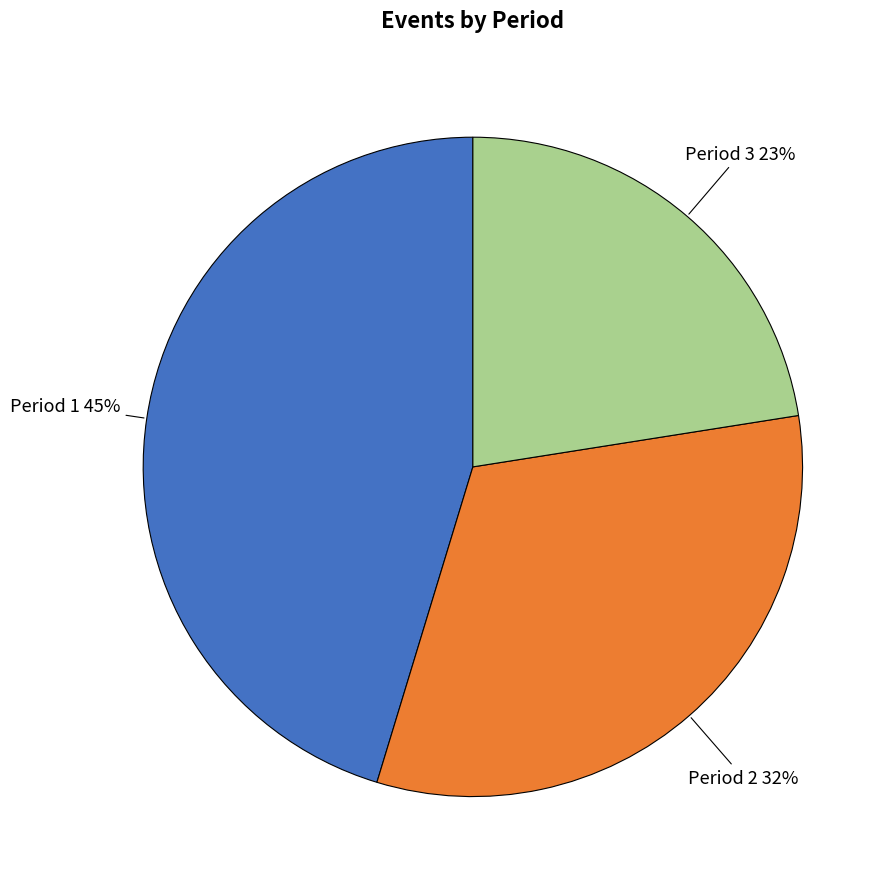

How many segments does this pie chart have?

3